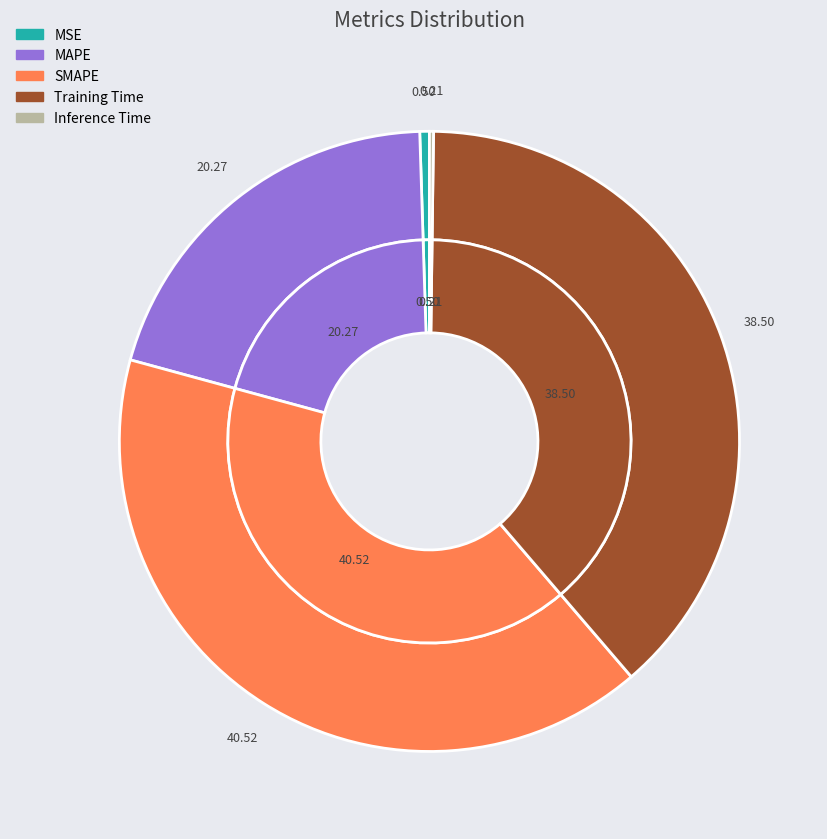

Is it true that Inference Time is 1% of the pie?

False